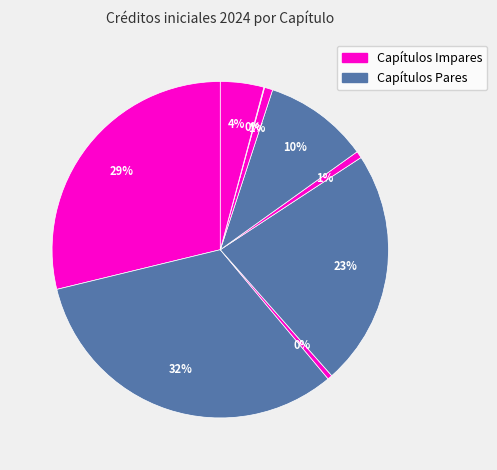

How many slices are in this pie chart?

9